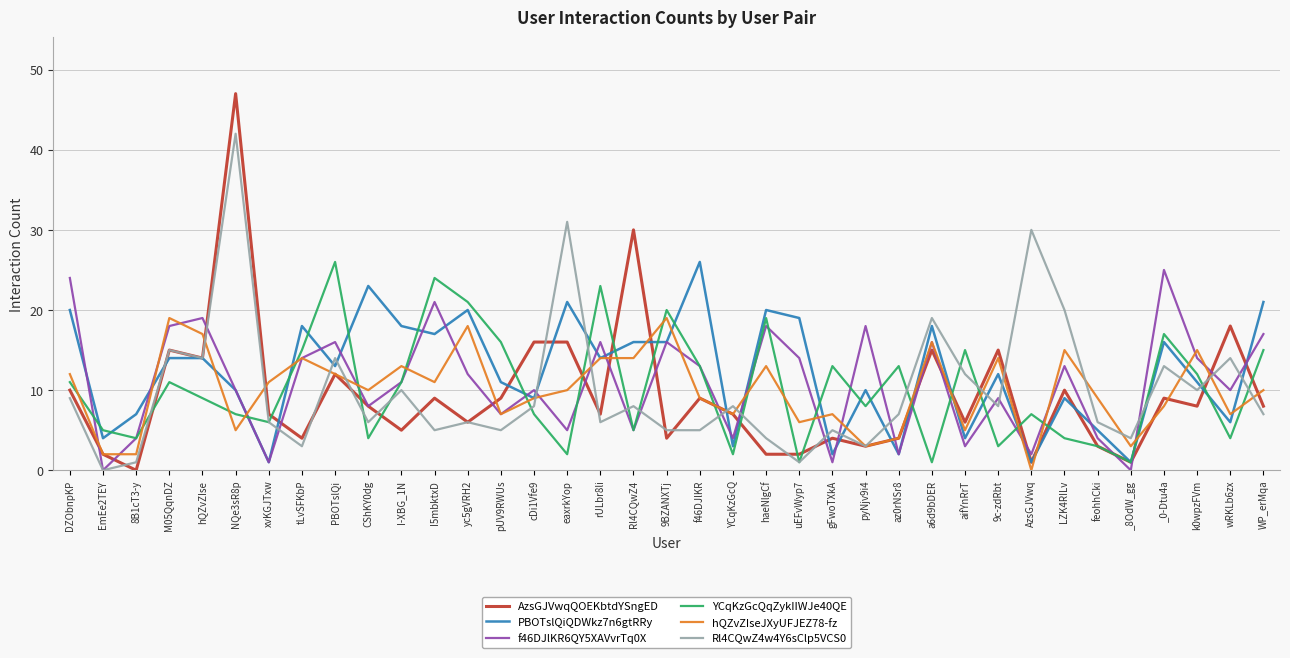

What is the total value across all series at pyNjv9i4?

45